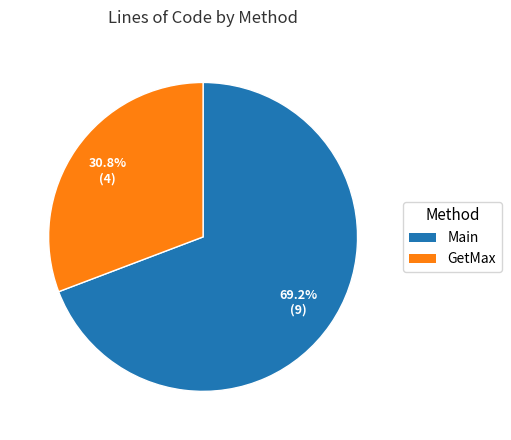

To the nearest percent, what is the average slice percentage?

50%